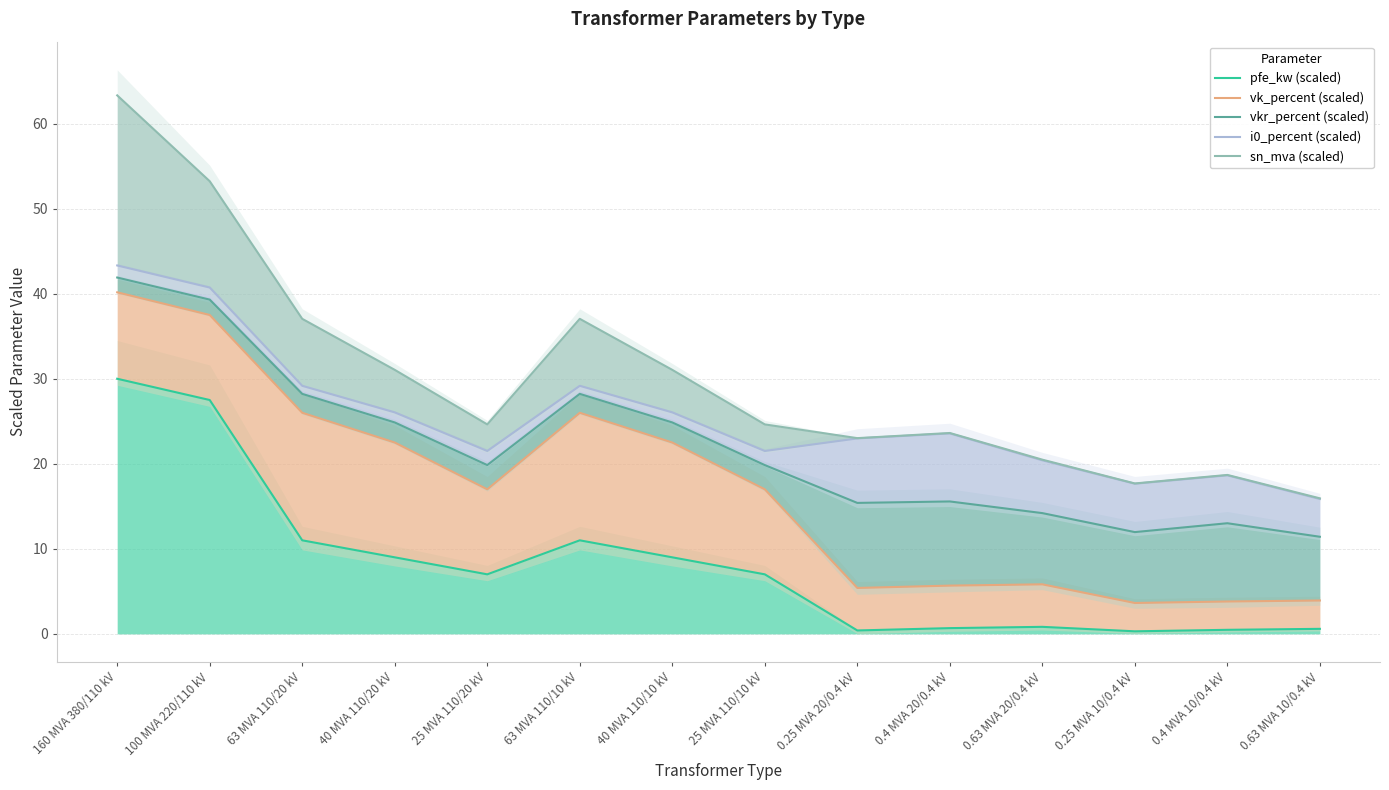

How many data points in vkr_percent (scaled) are above 19?

8